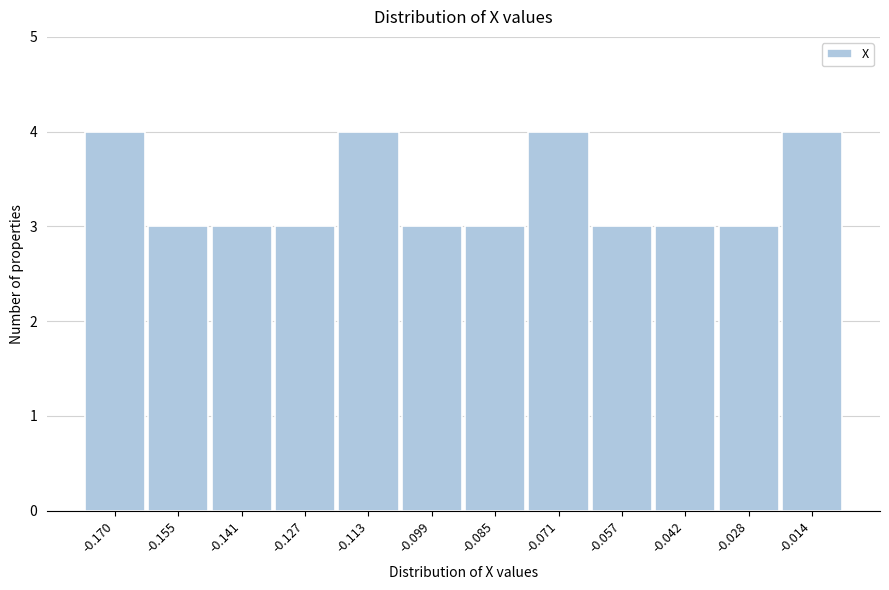

Reading right to left, transcribe all the data shown in this chart.

4	3	3	3	4	3	3	4	3	3	3	4